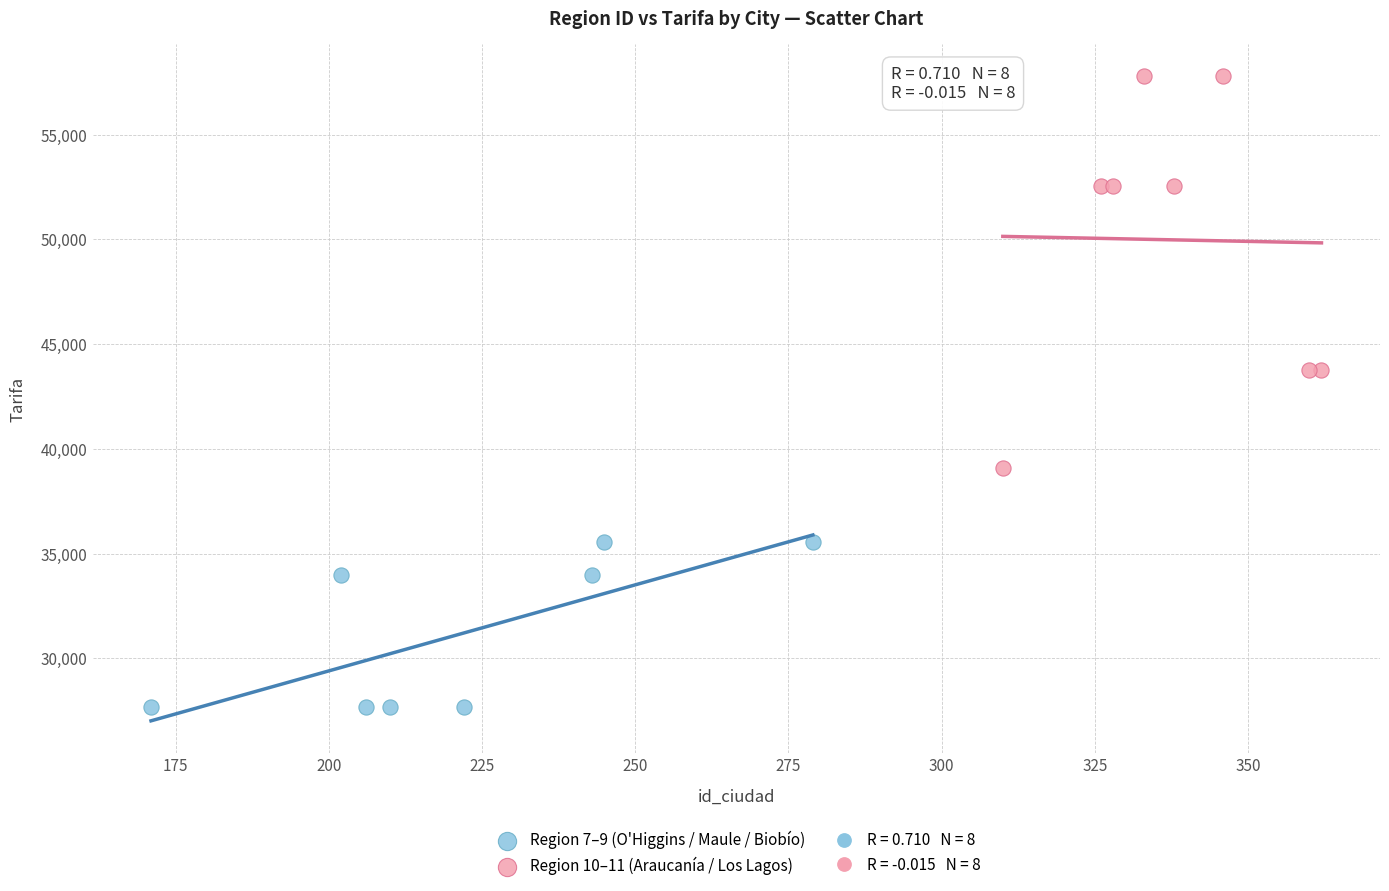

Which series contains the highest Y value?

Region 10–11 (Araucanía / Los Lagos)